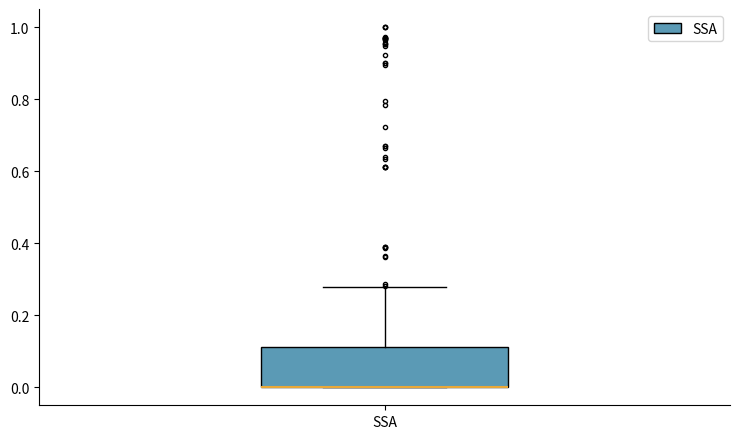

Read this box plot against the y-axis: the position of the median line, the range covered by the box, and the ends of both whiskers. The values are not printed on the chart, so give them approximately, as read against the axis.

median 0.00 (drawn on the box's lower edge), box 0.00 to 0.12, whiskers 0.00 to 0.28